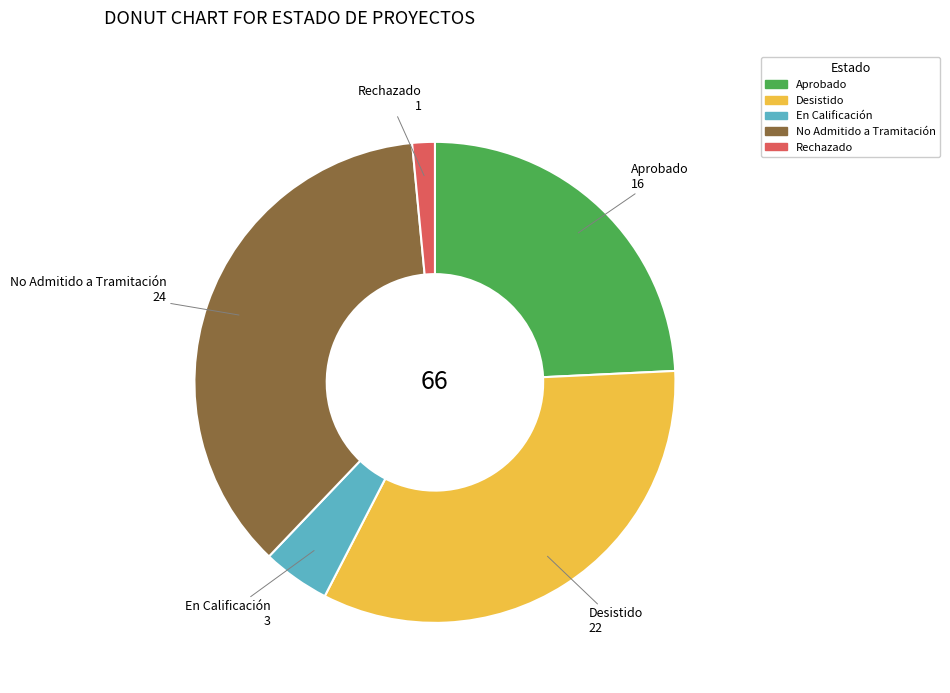

Is the sum of En Calificación and No Admitido a Tramitación greater than half?

No